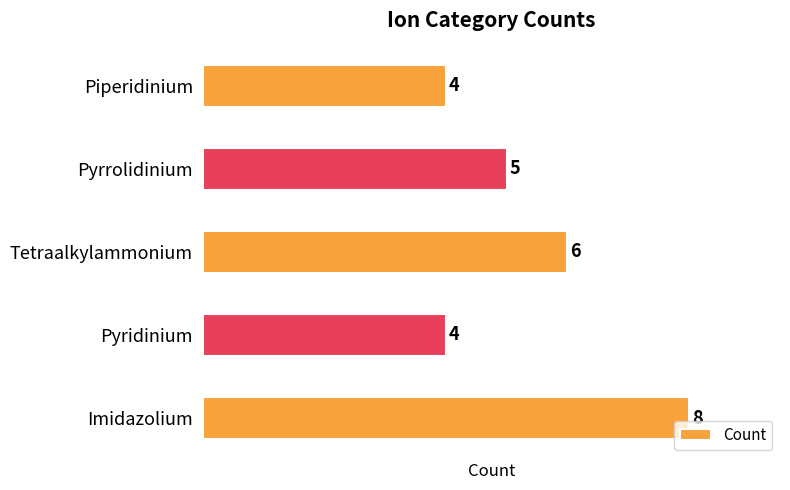

What is the sum of all values?

27